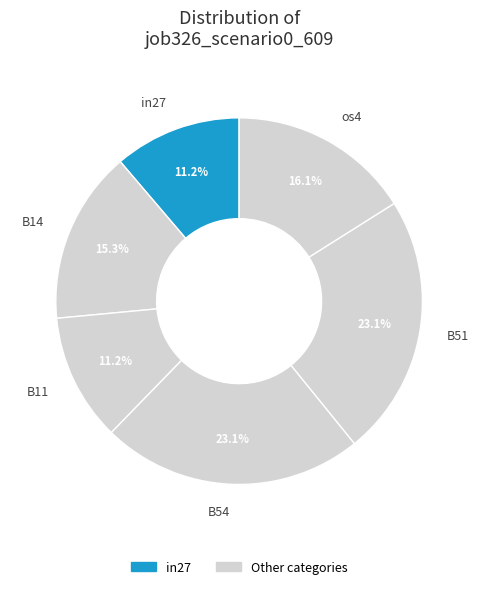

What percentage is the B14 slice, to the nearest percent?

15%